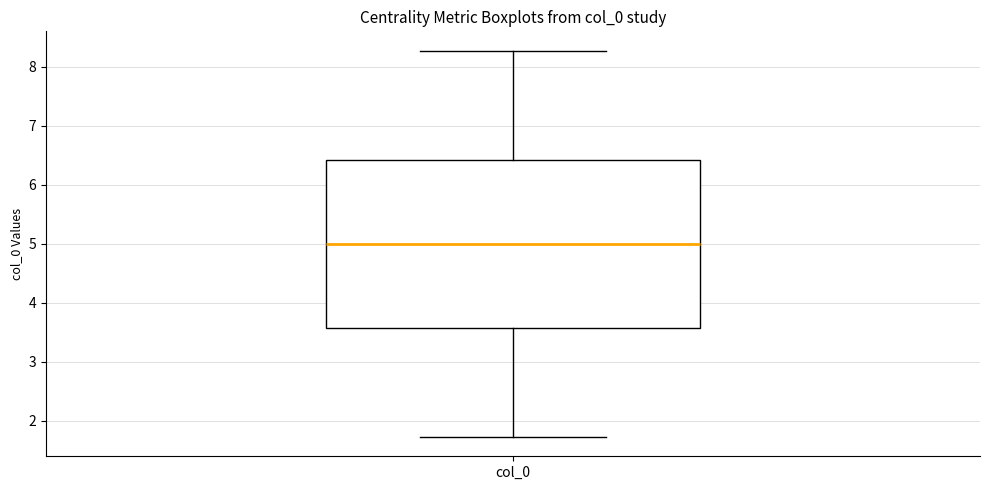

Read this box plot against the y-axis: the position of the median line, the range covered by the box, and the ends of both whiskers. The values are not printed on the chart, so give them approximately, as read against the axis.

median 5.0, box 3.6 to 6.4, whiskers 1.7 to 8.3